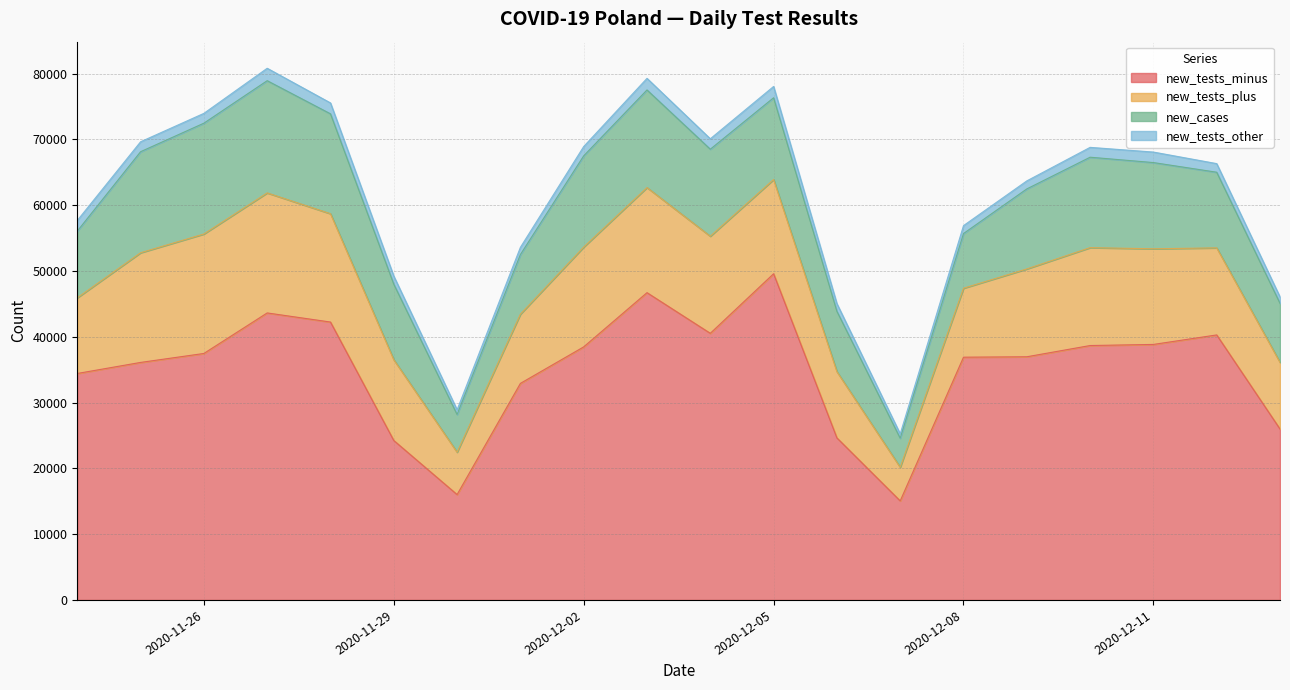

True or false: new_tests_plus and new_tests_other cross at least once.

False